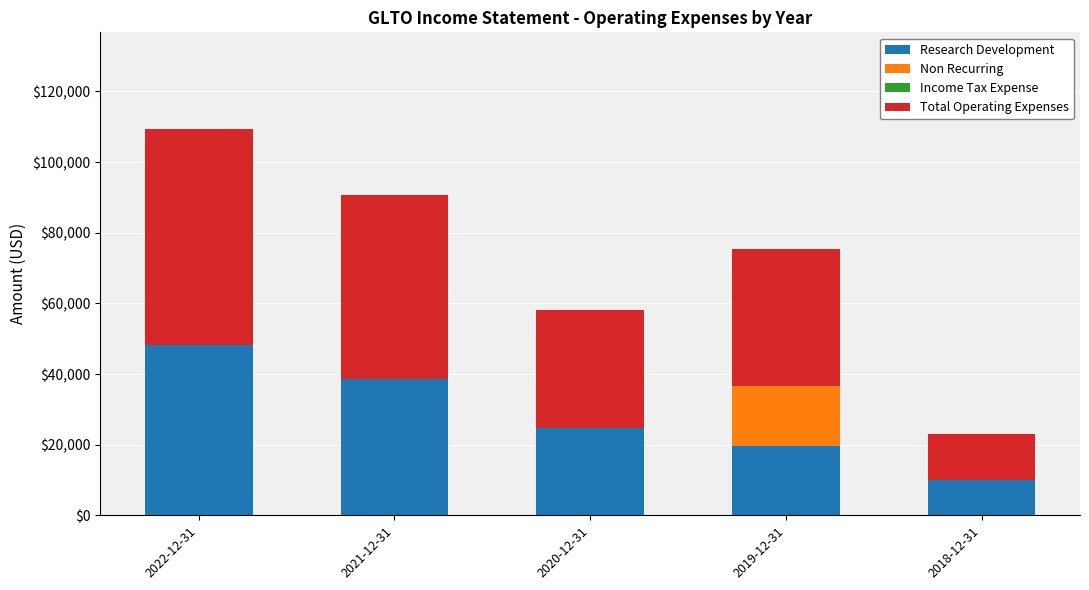

Are the bars horizontal?

No